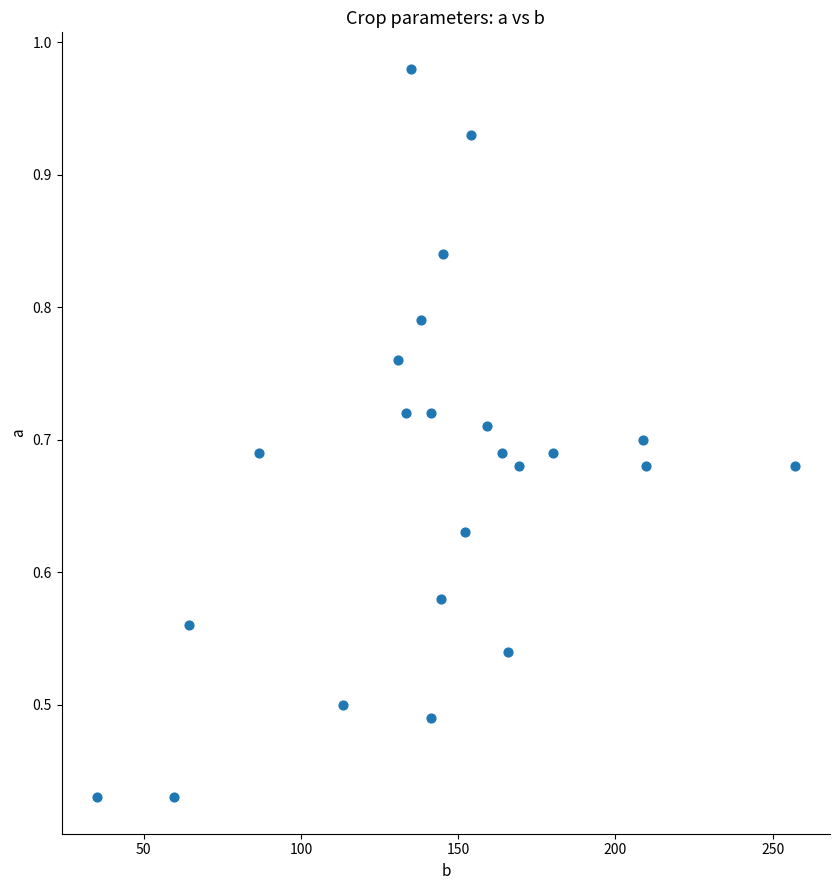

What is the range of X values (max minus min)?

222.2